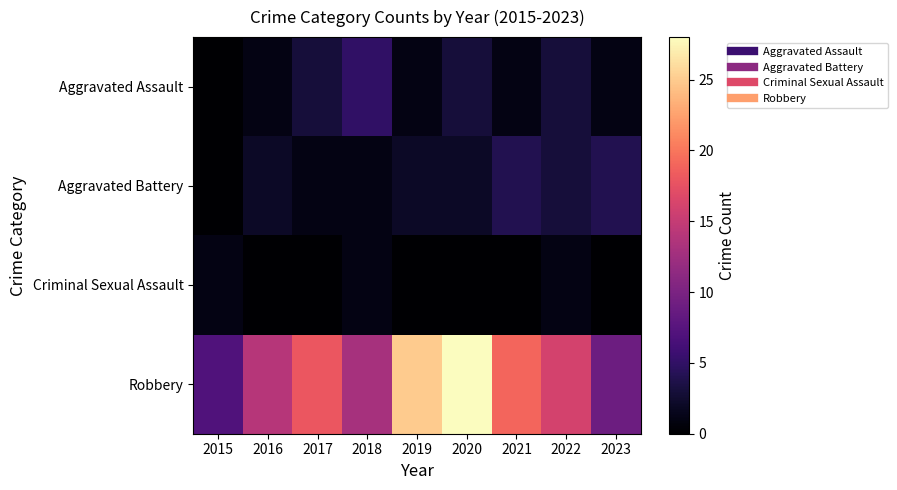

Reading left to right, what are all the values shown in this chart?

Aggravated Assault: 2015=0	2016=1	2017=3	2018=5	2019=1	2020=3	2021=1	2022=3	2023=1
Aggravated Battery: 2015=0	2016=2	2017=1	2018=1	2019=2	2020=2	2021=4	2022=3	2023=4
Criminal Sexual Assault: 2015=1	2016=0	2017=0	2018=1	2019=0	2020=0	2021=0	2022=1	2023=0
Robbery: 2015=7	2016=14	2017=18	2018=13	2019=25	2020=28	2021=19	2022=16	2023=9